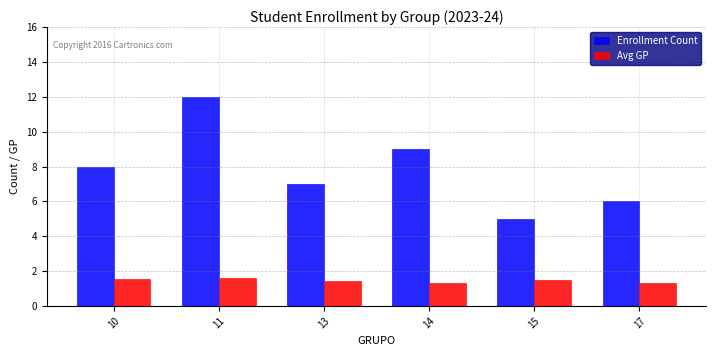

Are the bars horizontal?

No